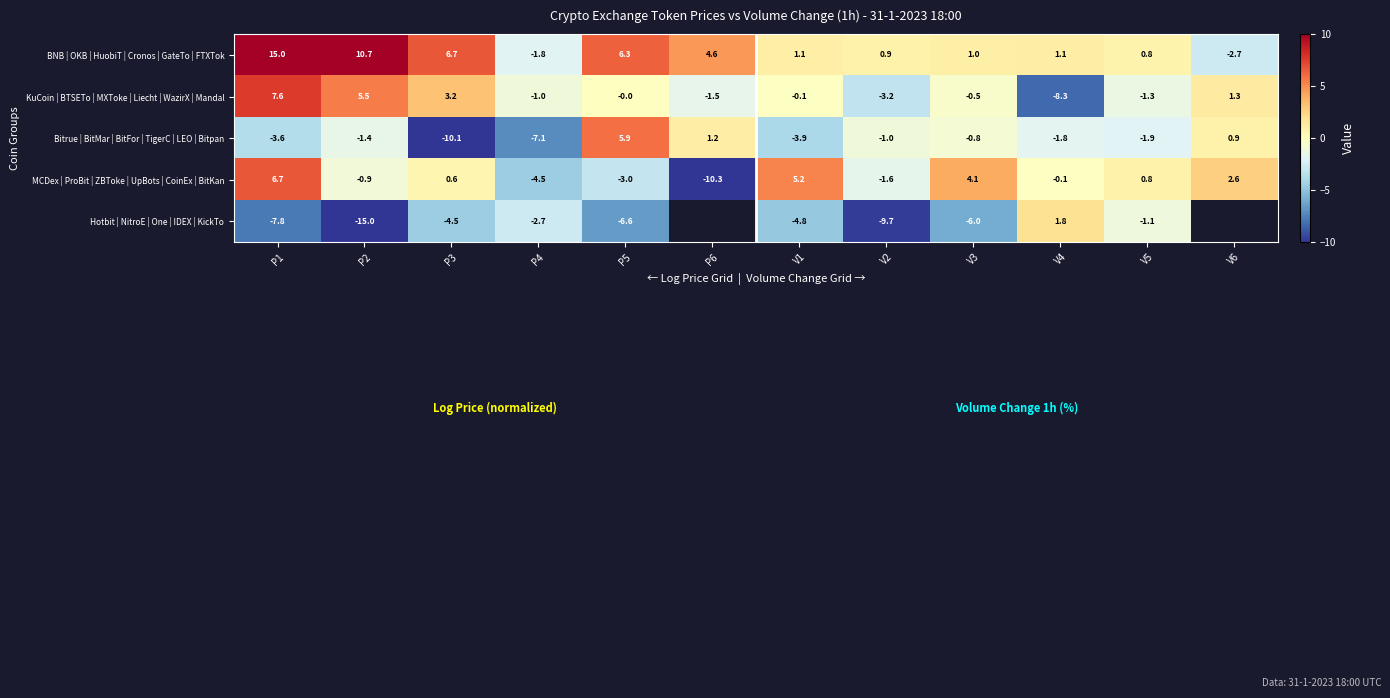

The value of Hotbit | NitroE | One | IDEX | KickTo at P5 is -1.5. True or false?

False